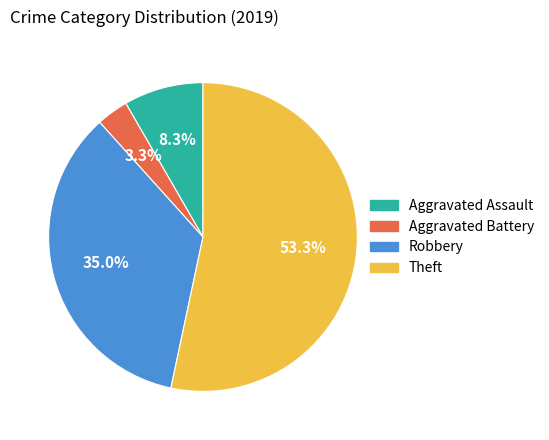

Is Aggravated Assault the majority of the pie?

No